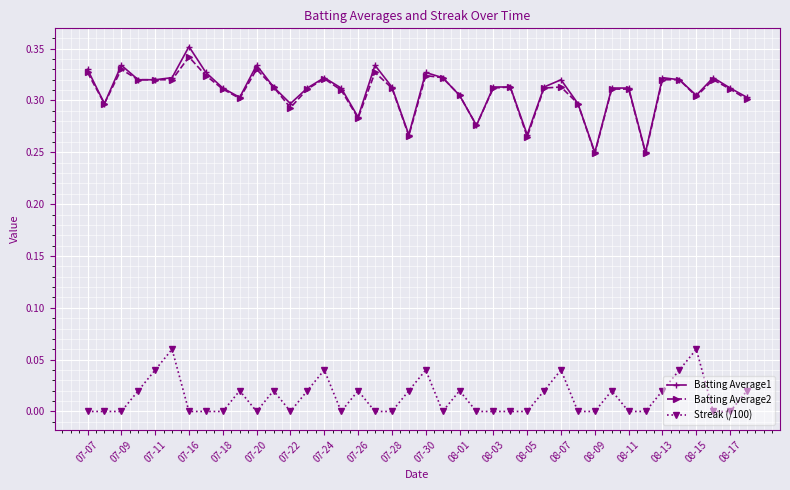

Does the chart display data point markers on the line(s)?

Yes